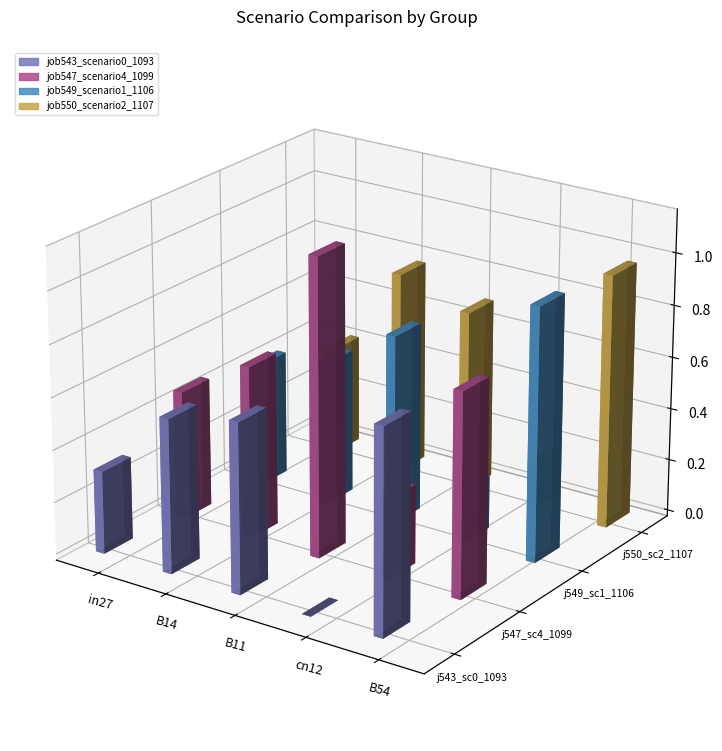

What position from the left is B14?

2